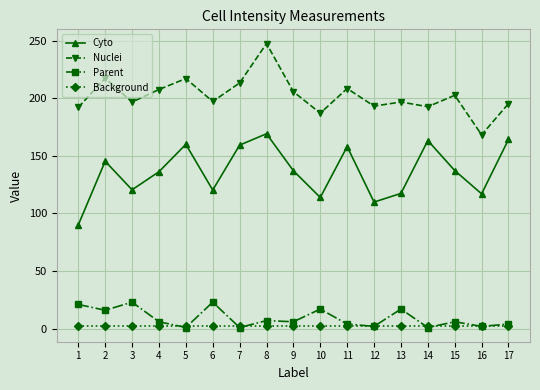

The Cyto series shows 40.2 at 4. True or false?

False